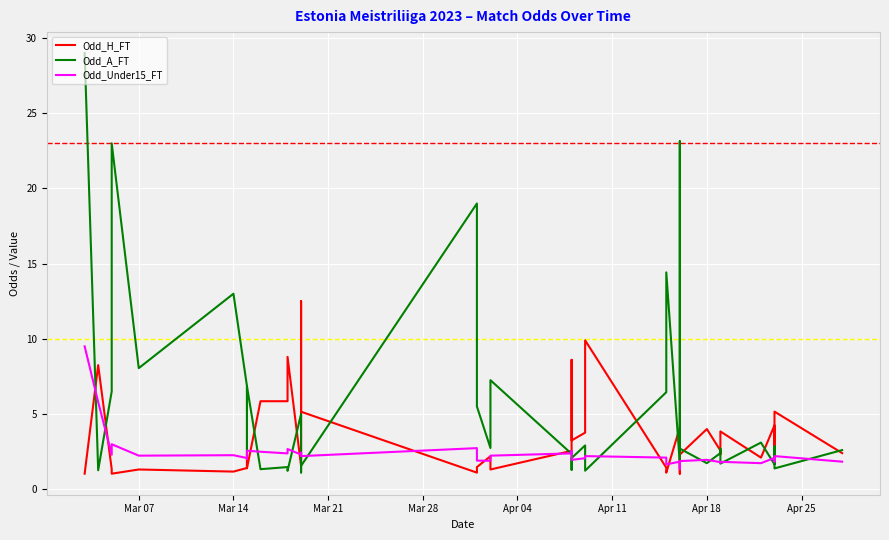

Which series ends up on top after the final intersection of Odd_A_FT and Odd_H_FT?

Odd_A_FT